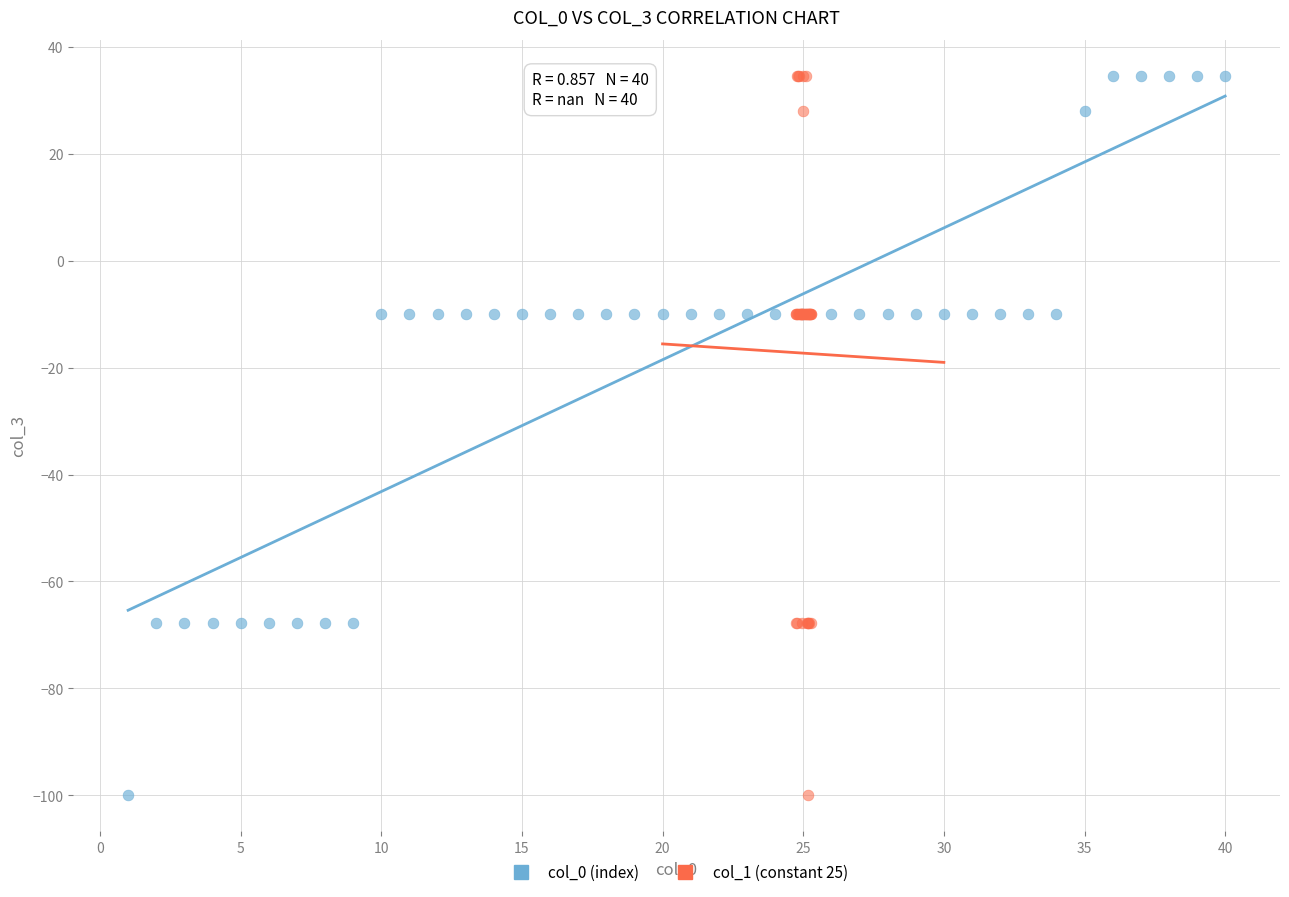

What are all the series names shown in the legend?

col_0 (index), col_1 (constant 25)